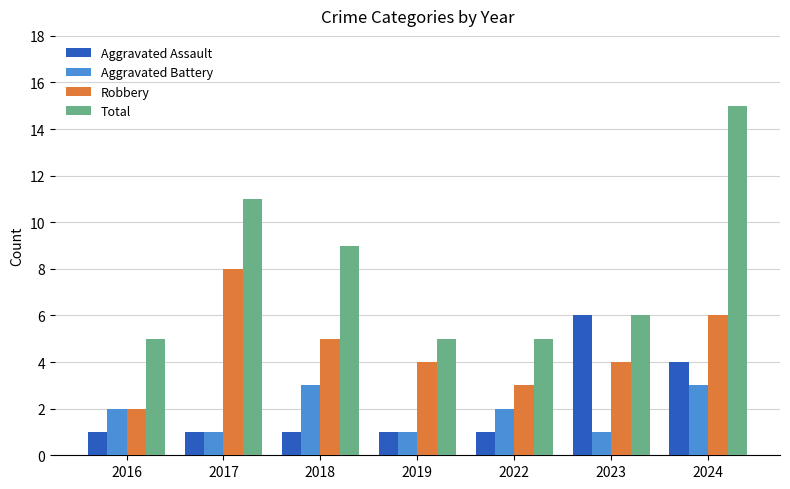

Reading left to right, transcribe all the data shown in this chart.

Aggravated Assault: 1	1	1	1	1	6	4
Aggravated Battery: 2	1	3	1	2	1	3
Robbery: 2	8	5	4	3	4	6
Total: 5	11	9	5	5	6	15